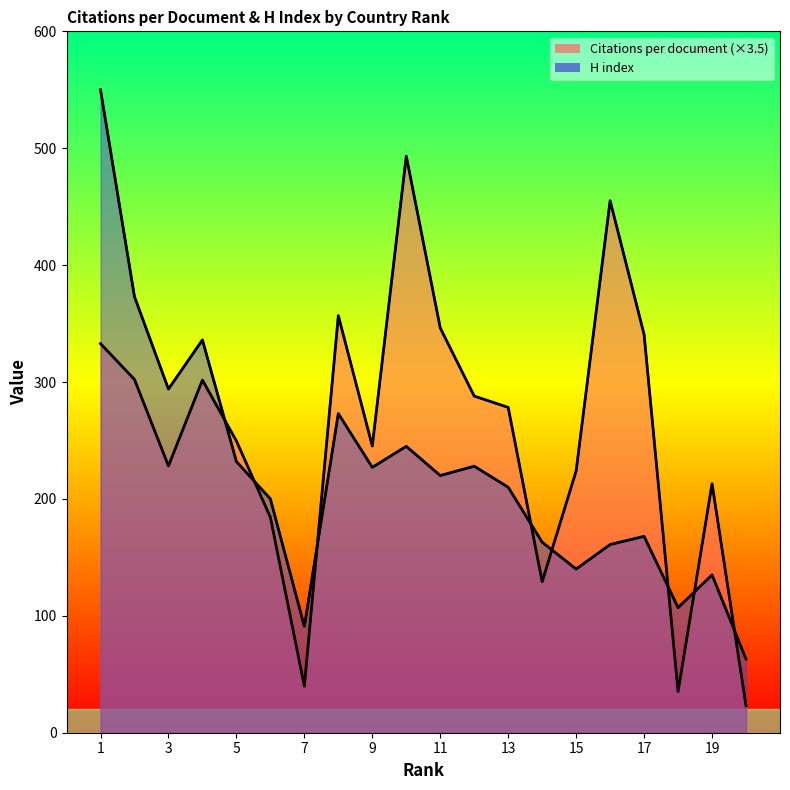

What is the minimum value shown in the chart?

22.9